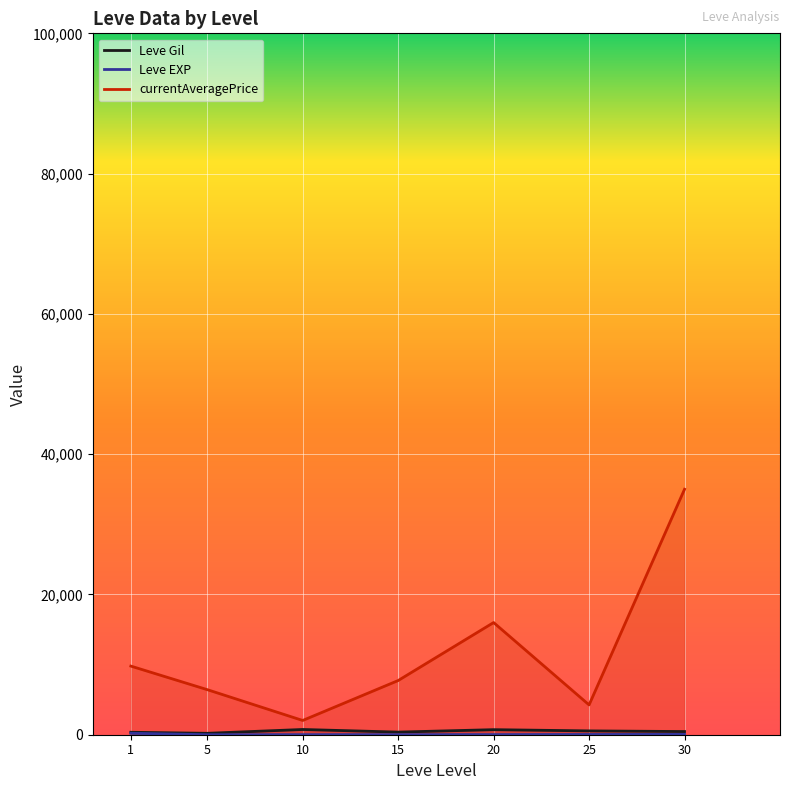

List the series in order of their peak value, lowest first.

Leve EXP, Leve Gil, currentAveragePrice